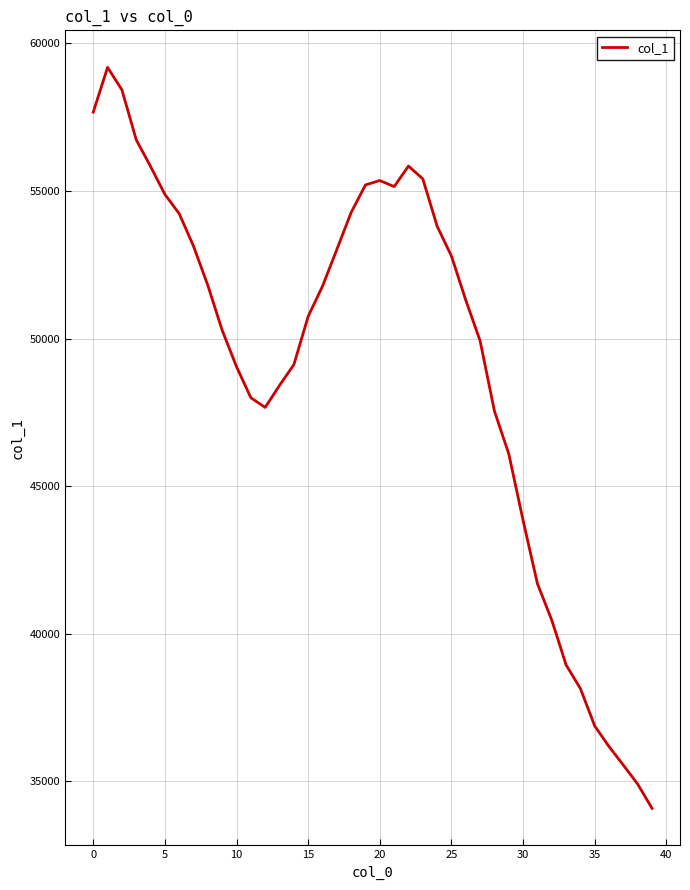

What is the difference between the maximum and minimum values?

25099